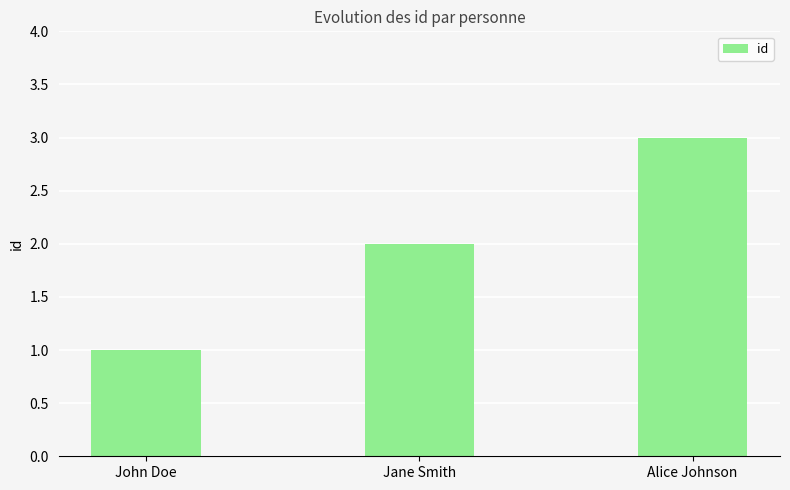

Reading left to right, transcribe all the data shown in this chart.

John Doe=1	Jane Smith=2	Alice Johnson=3